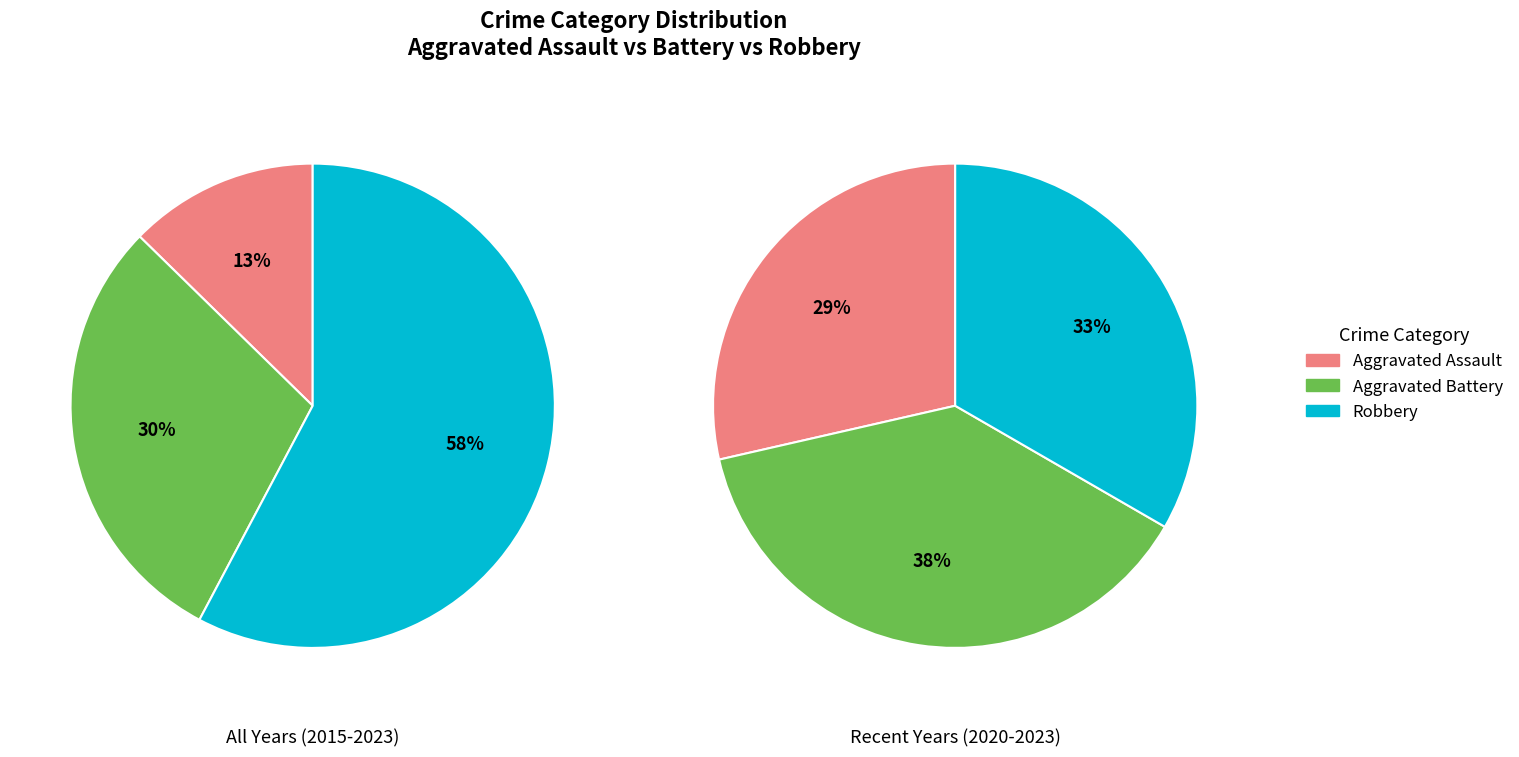

Rank the series at 2019 from lowest to highest value.

Aggravated Assault, Aggravated Battery, Robbery